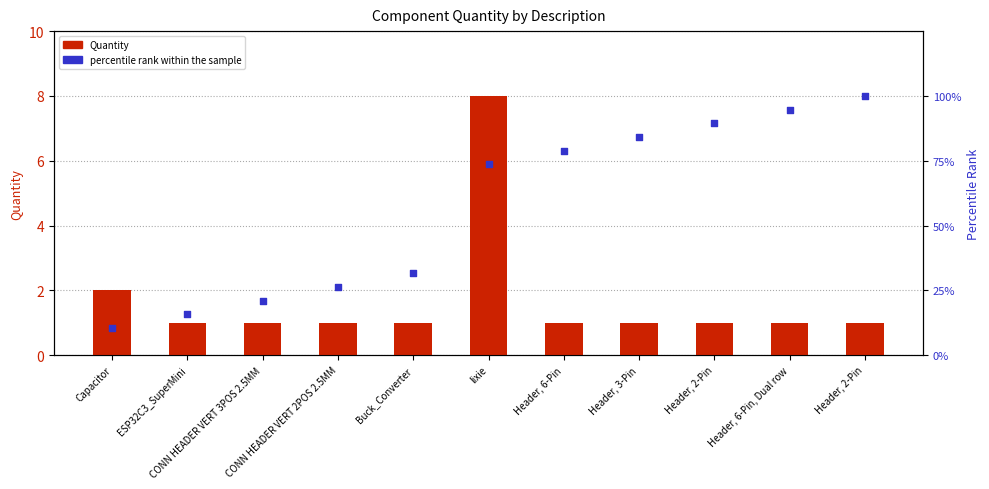

What are all the series names shown in the legend?

Quantity, percentile rank within the sample